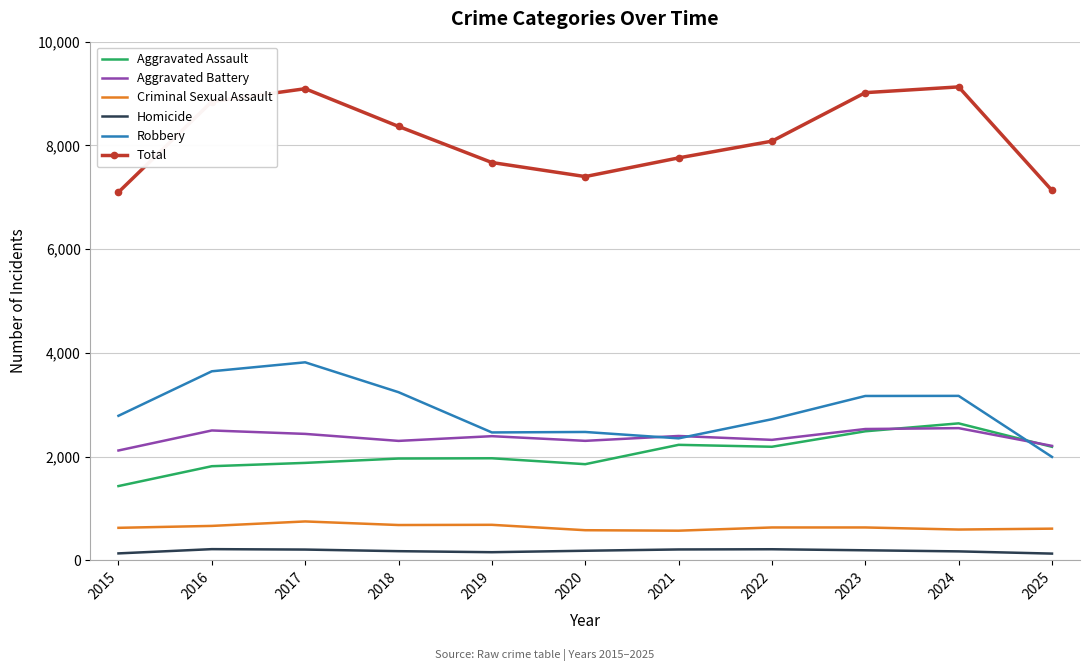

What are all the series names shown in the legend?

Aggravated Assault, Aggravated Battery, Criminal Sexual Assault, Homicide, Robbery, Total